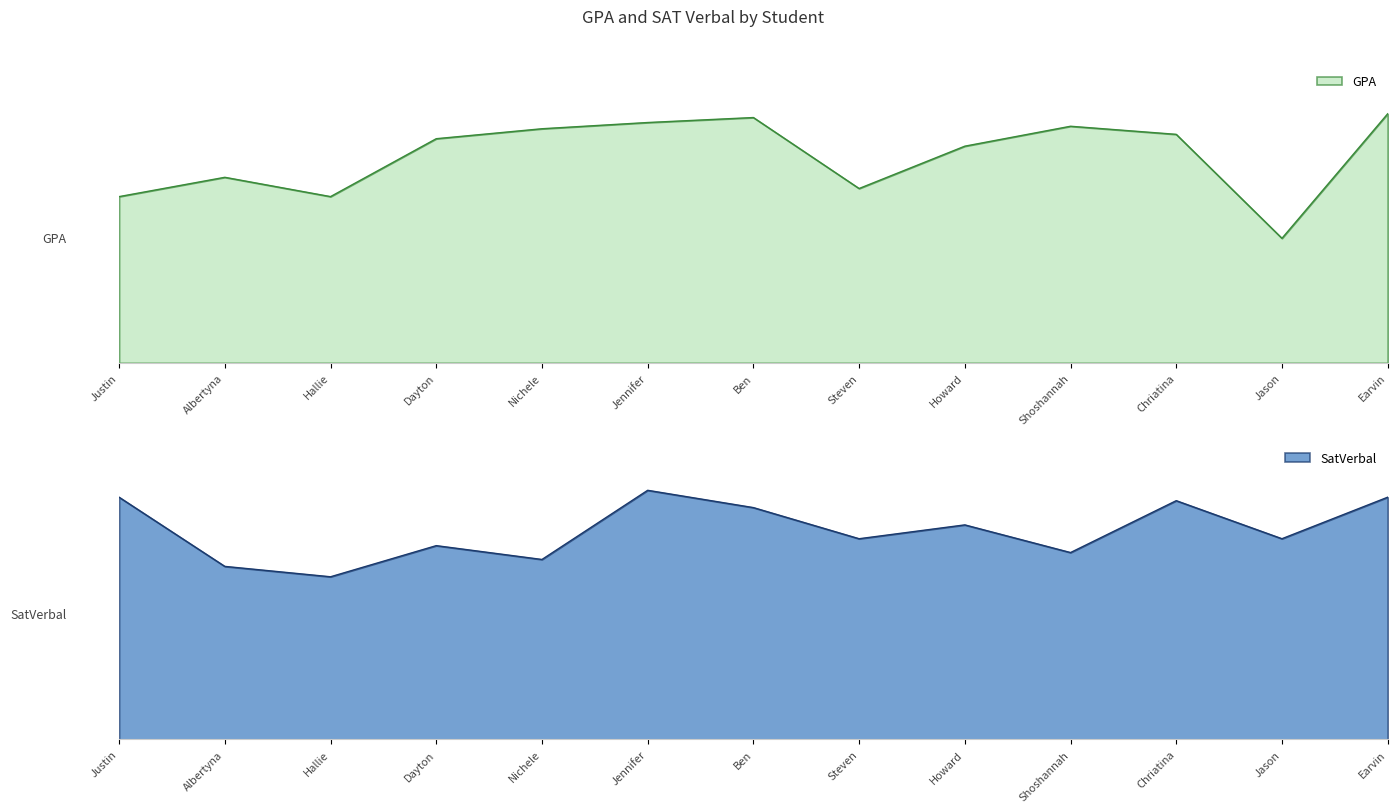

At which label does GPA first exceed 3?

Dayton